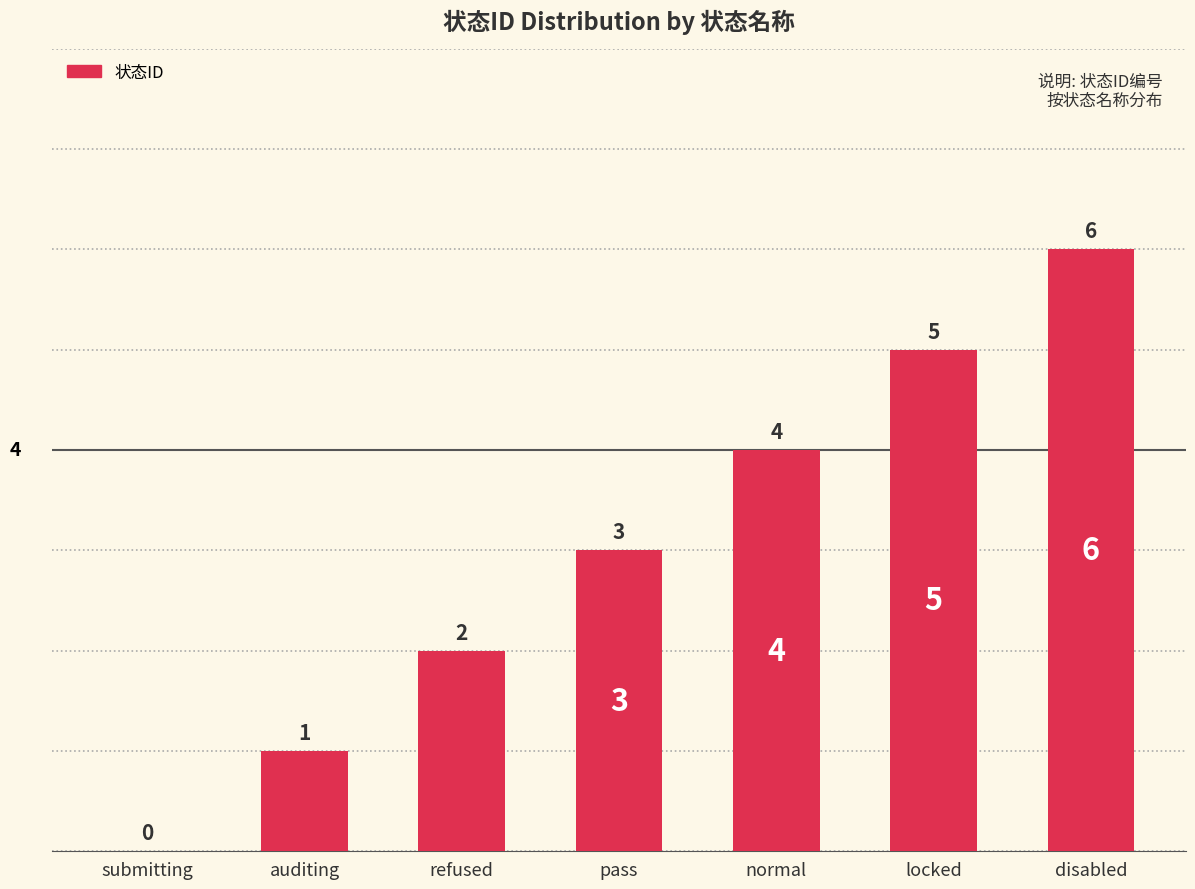

What is the maximum value shown in the chart?

6